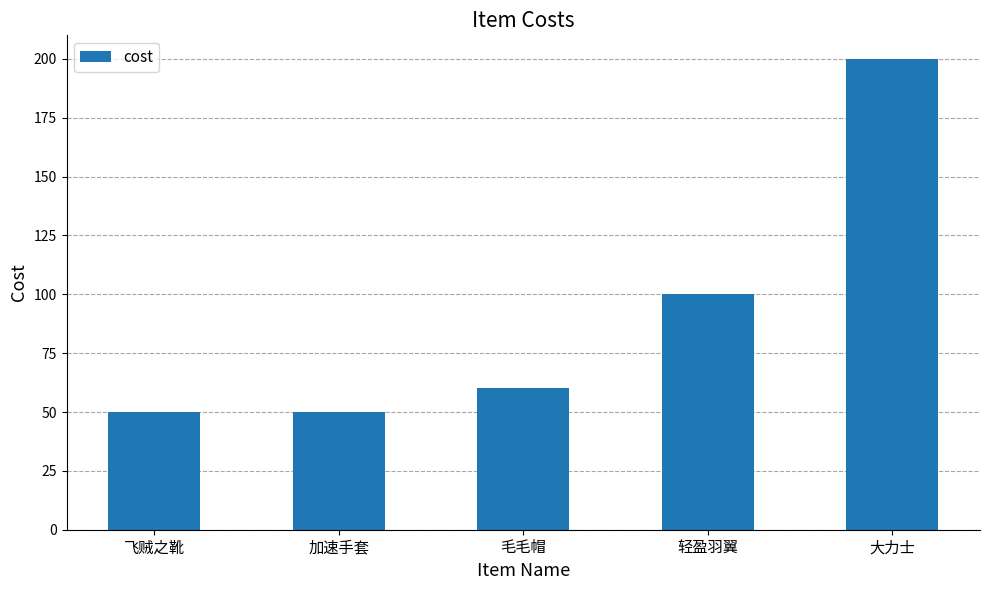

How many bars are there in total?

5